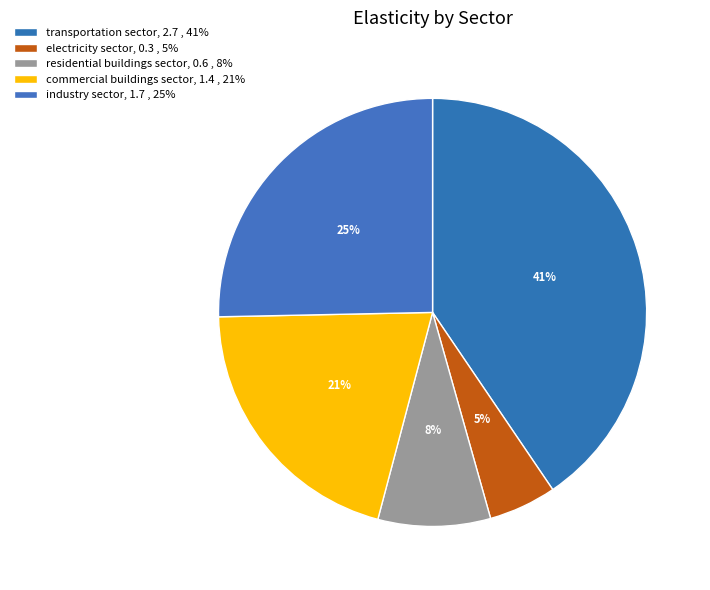

How many segments does this pie chart have?

5